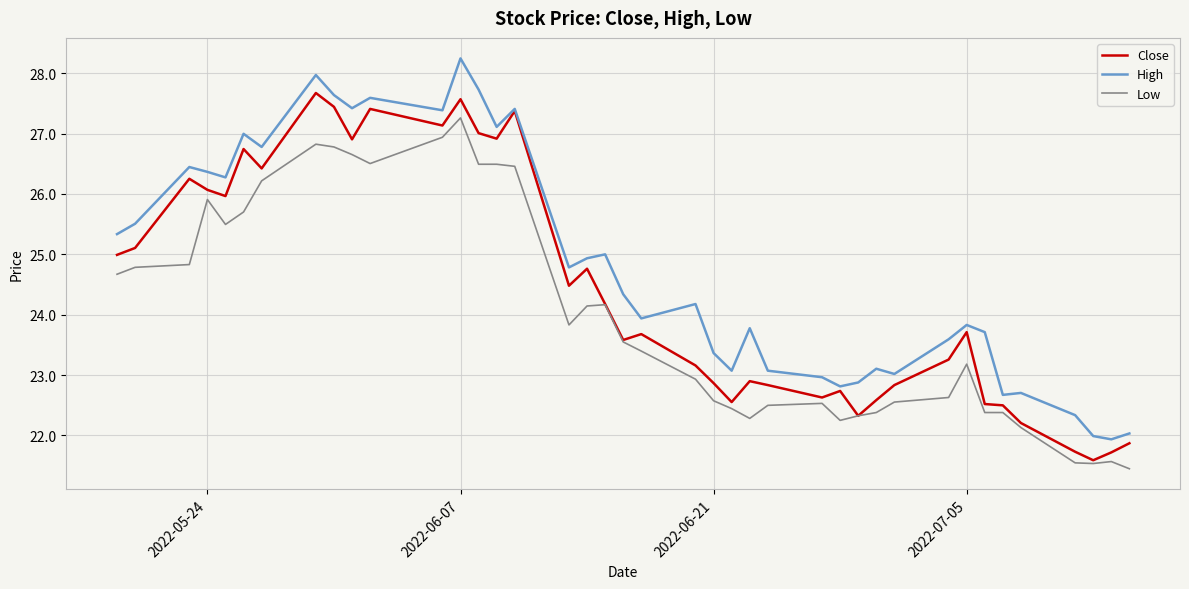

What is the difference between the maximum and second lowest values in the Close series?

6.0